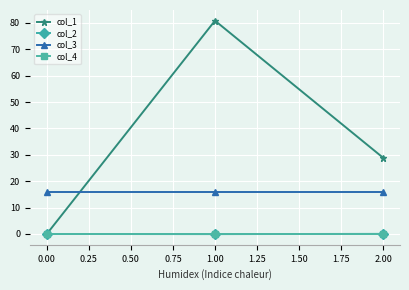

Which series has the largest total across all categories?

col_1